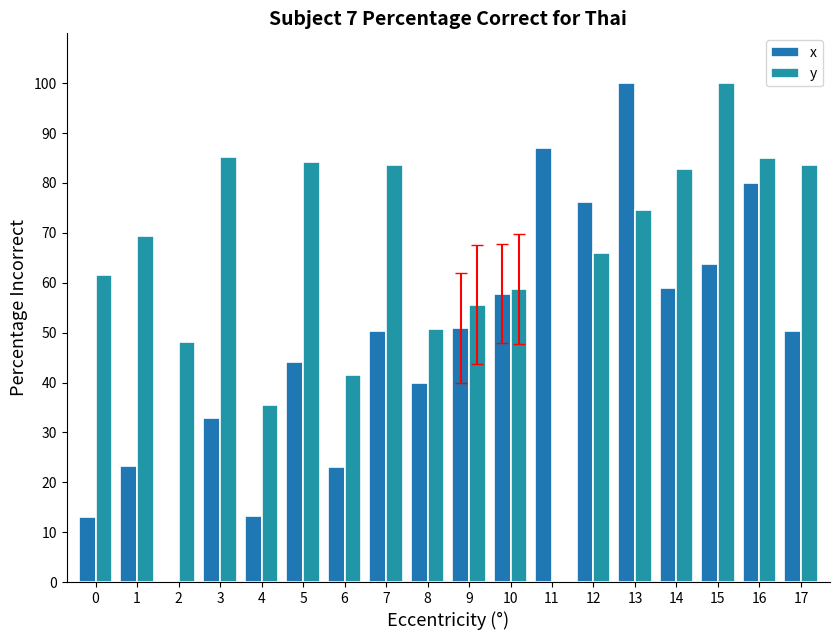

How many distinct data groups are displayed?

2